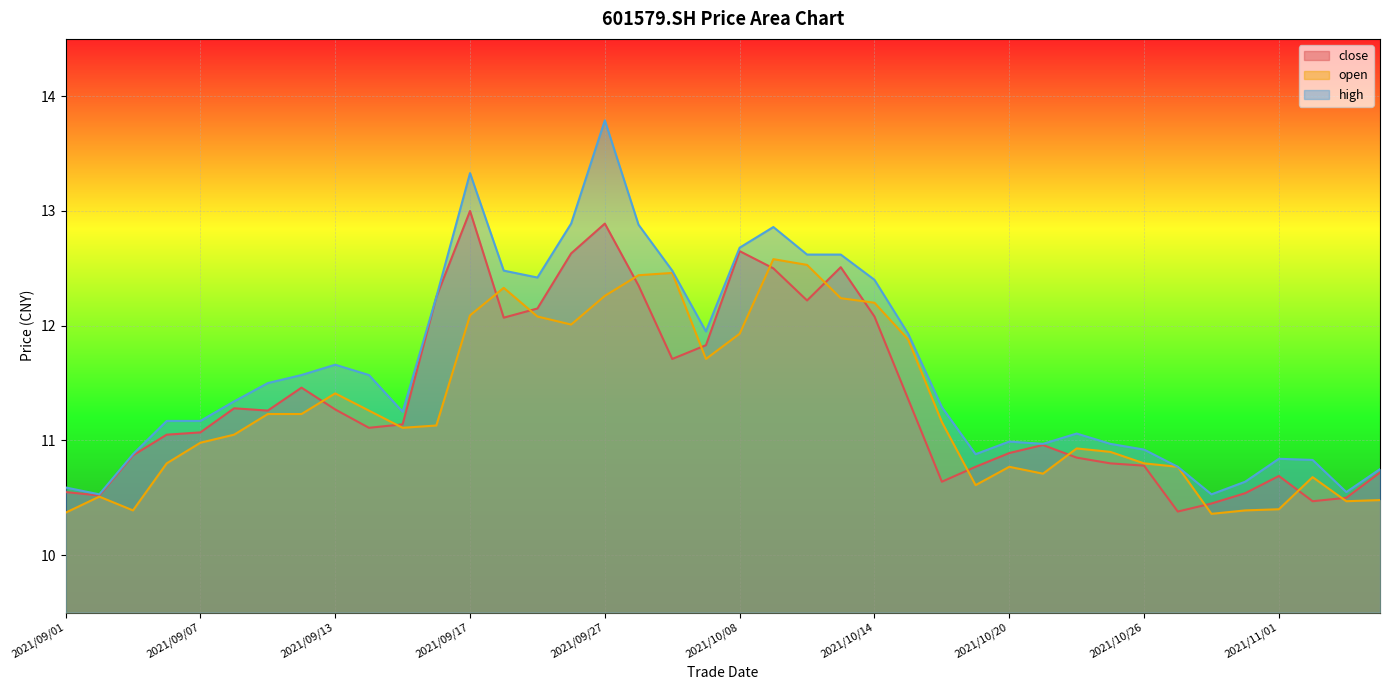

True or false: close and open intersect in this chart.

True